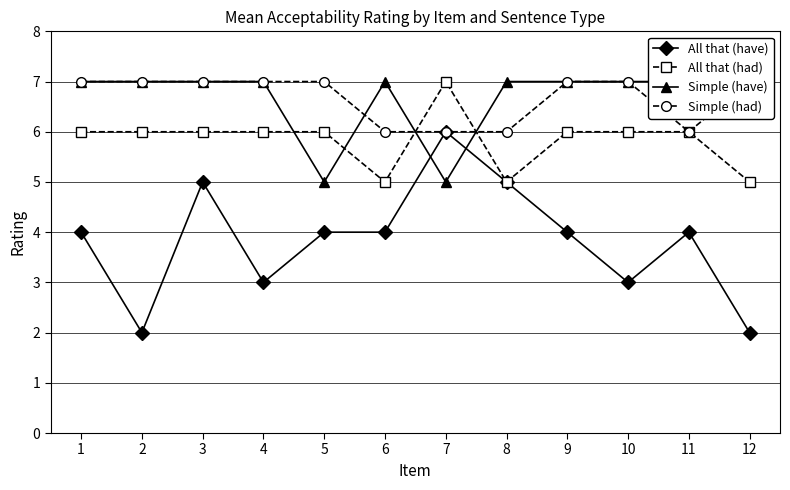

What is the lowest value of the All that (have) series?

2